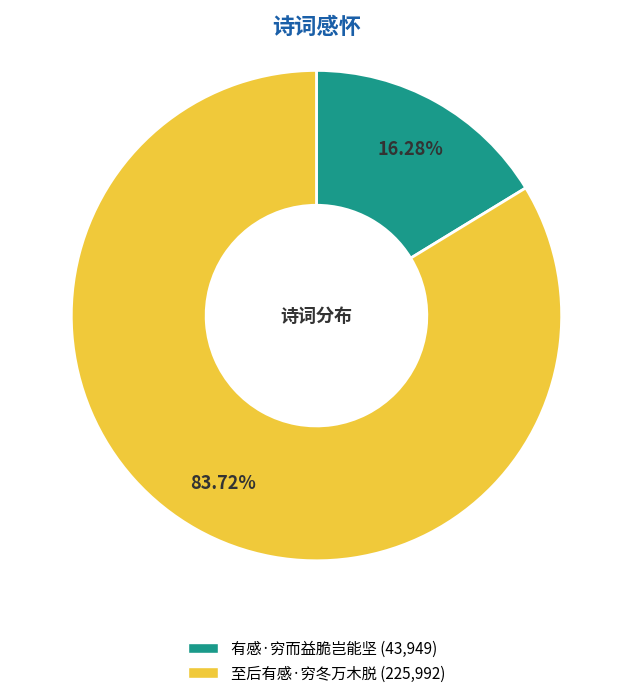

How many slices are in this pie chart?

2